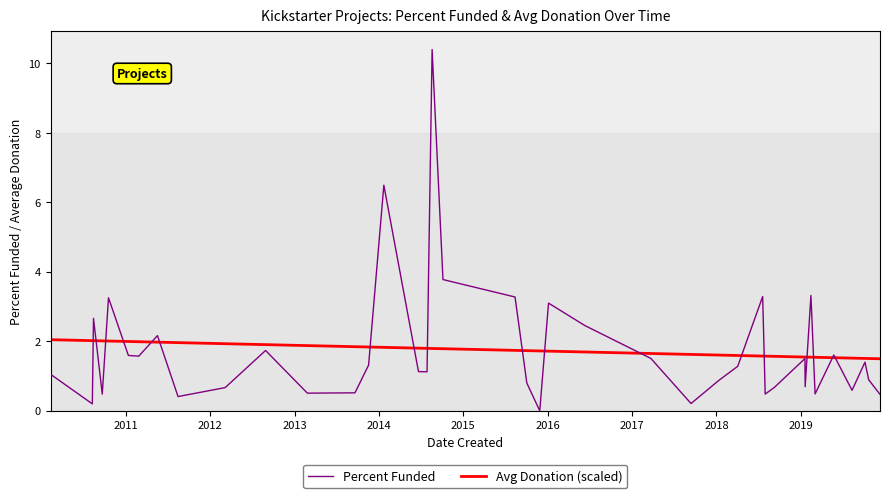

What is the greatest value displayed?

10.4